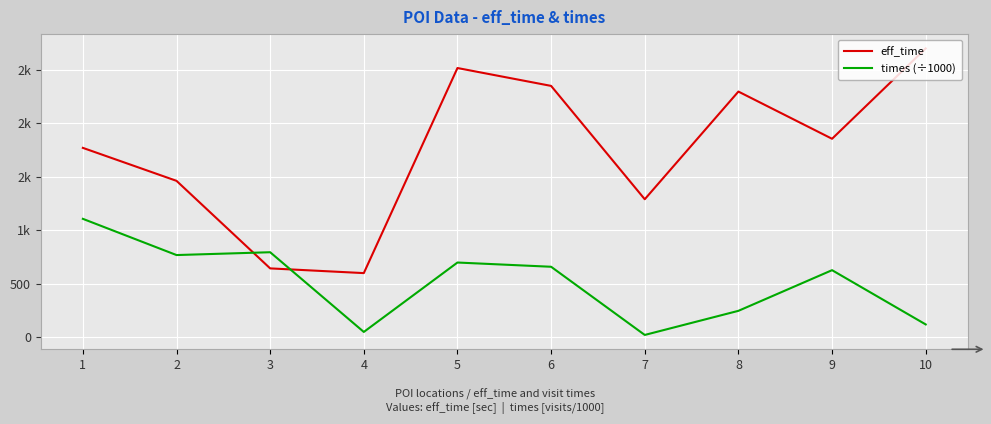

Does the chart display data point markers on the line(s)?

No